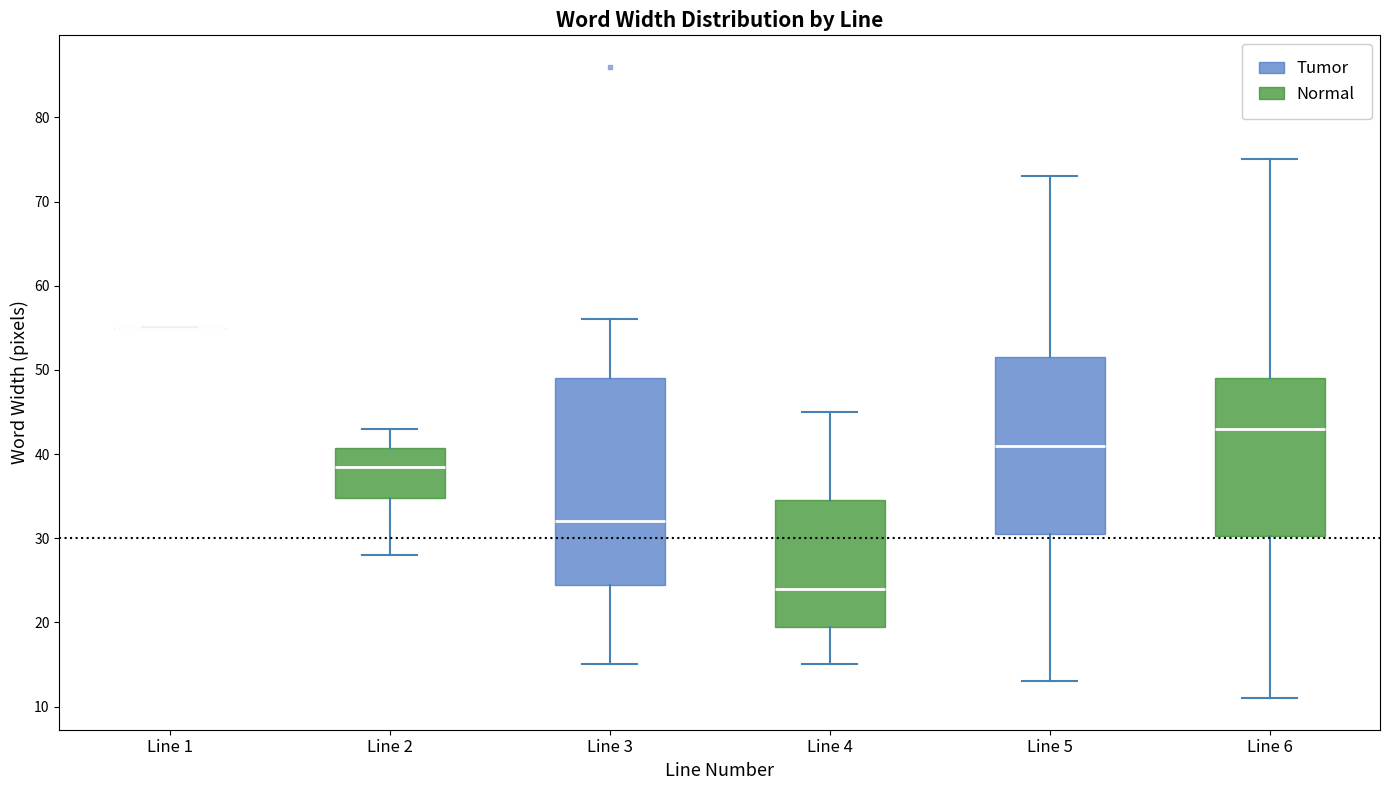

Reading left to right, read every box against the y-axis: the position of its median line, the range the box covers, and the ends of its whiskers. The values are not printed on the chart, so give them approximately, as read against the axis.

Line 1: box collapsed to a line at 55, whiskers 55 to 55
Line 2: median 39, box 35 to 41, whiskers 28 to 43
Line 3: median 32, box 25 to 49, whiskers 15 to 56
Line 4: median 24, box 20 to 35, whiskers 15 to 45
Line 5: median 41, box 31 to 52, whiskers 13 to 73
Line 6: median 43, box 30 to 49, whiskers 11 to 75